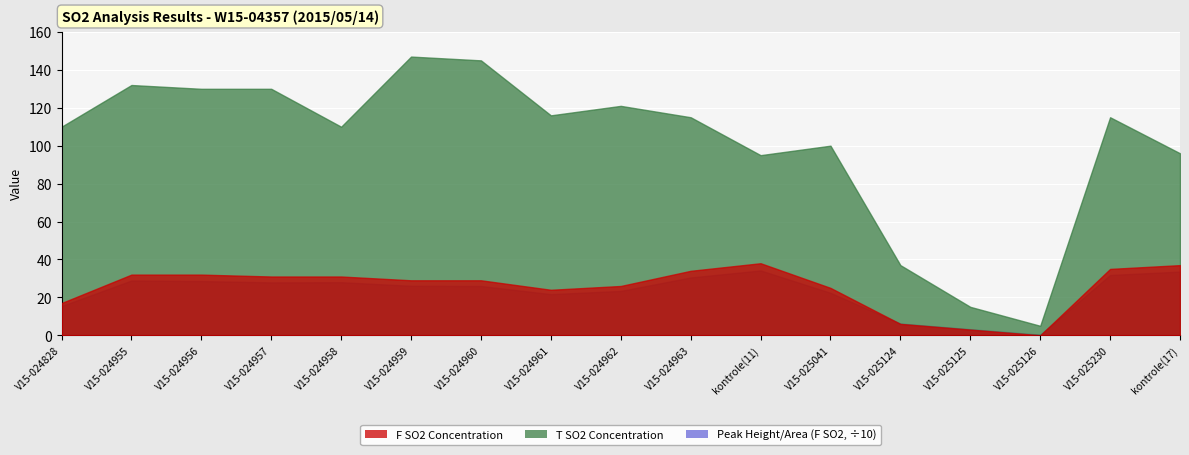

Count the number of categories in the chart.

17